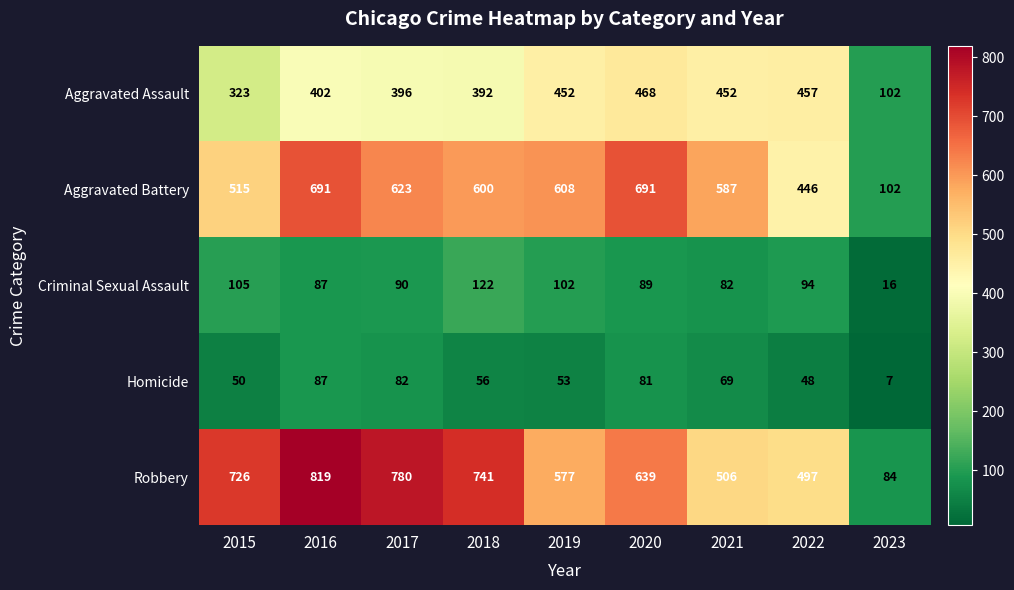

Rank the series by their maximum value, from highest to lowest.

Robbery, Aggravated Battery, Aggravated Assault, Criminal Sexual Assault, Homicide